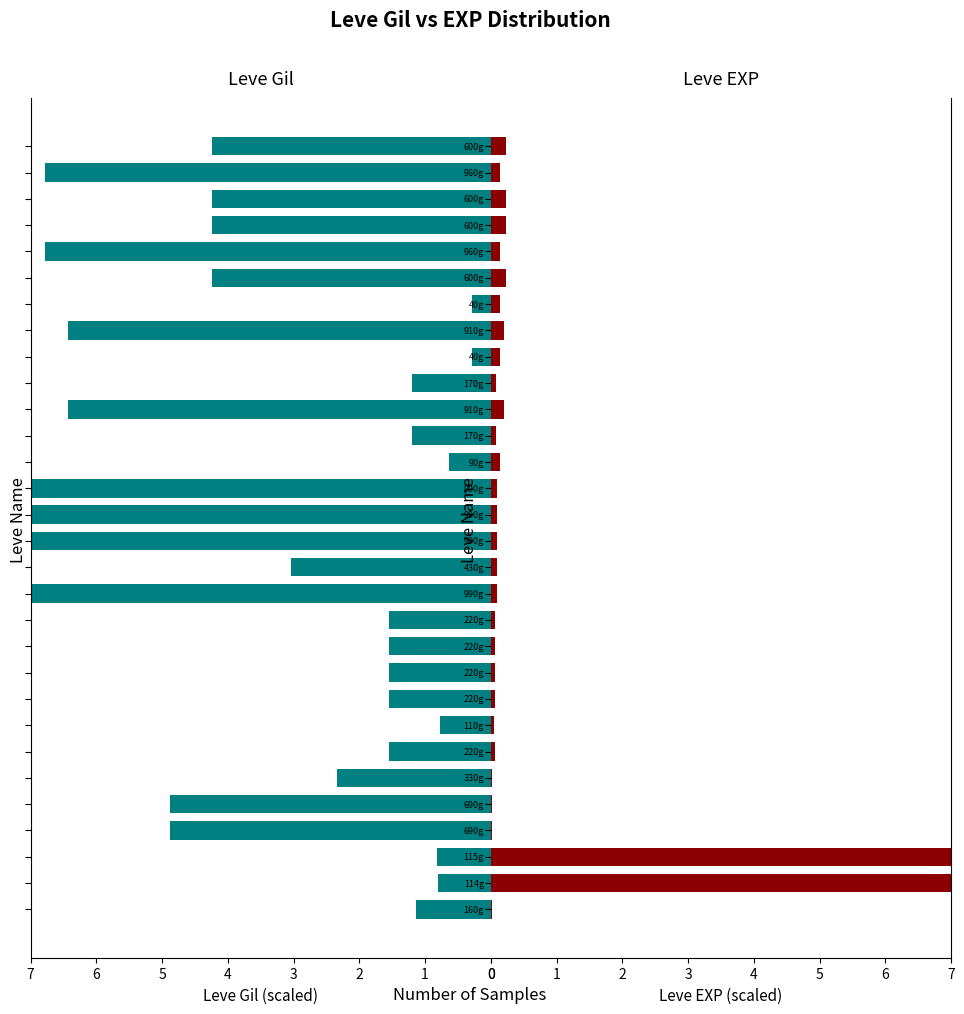

The value of Leve EXP at 20 is 0.1. True or false?

False